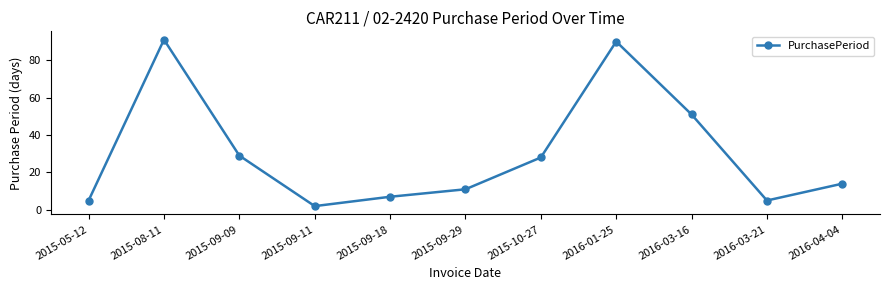

At which category does the data reach its first local valley?

2015-09-11